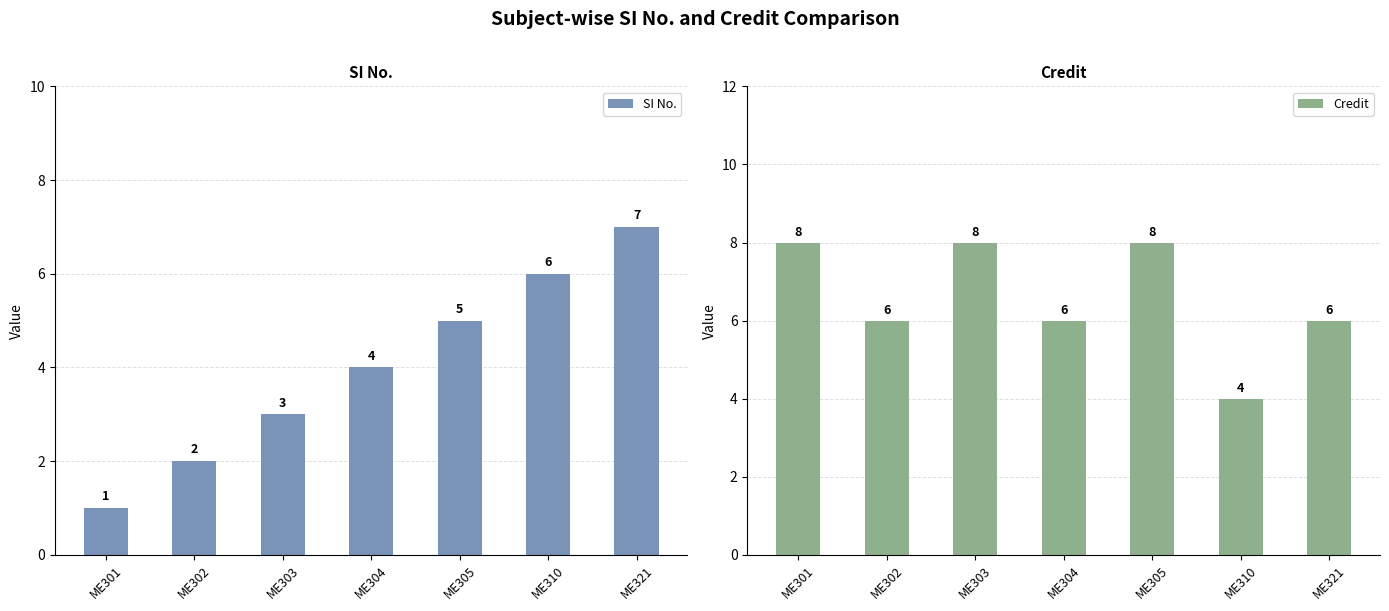

How many bars are there in each group?

2